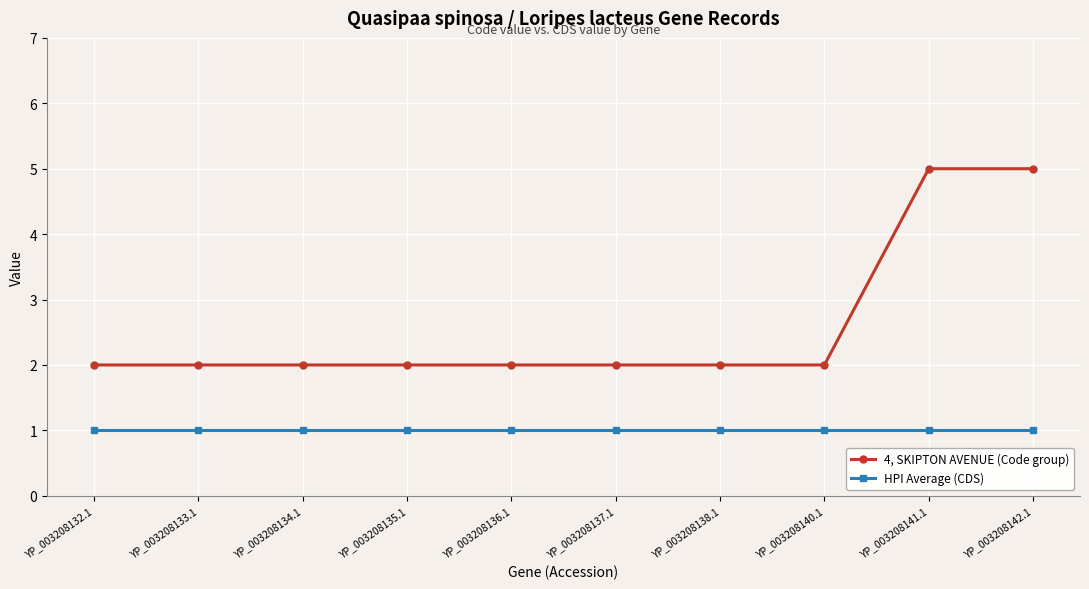

What is the difference between the highest and lowest values at YP_003208136.1?

1